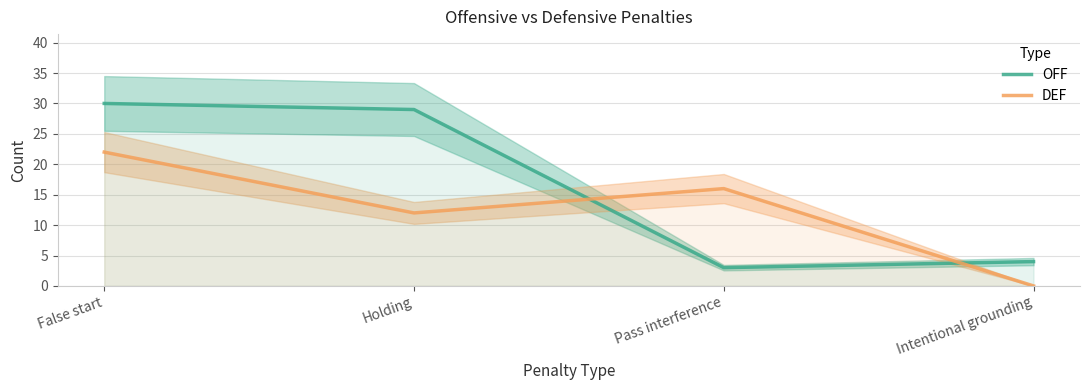

What is the value of the OFF point at the 1st from the left?

30